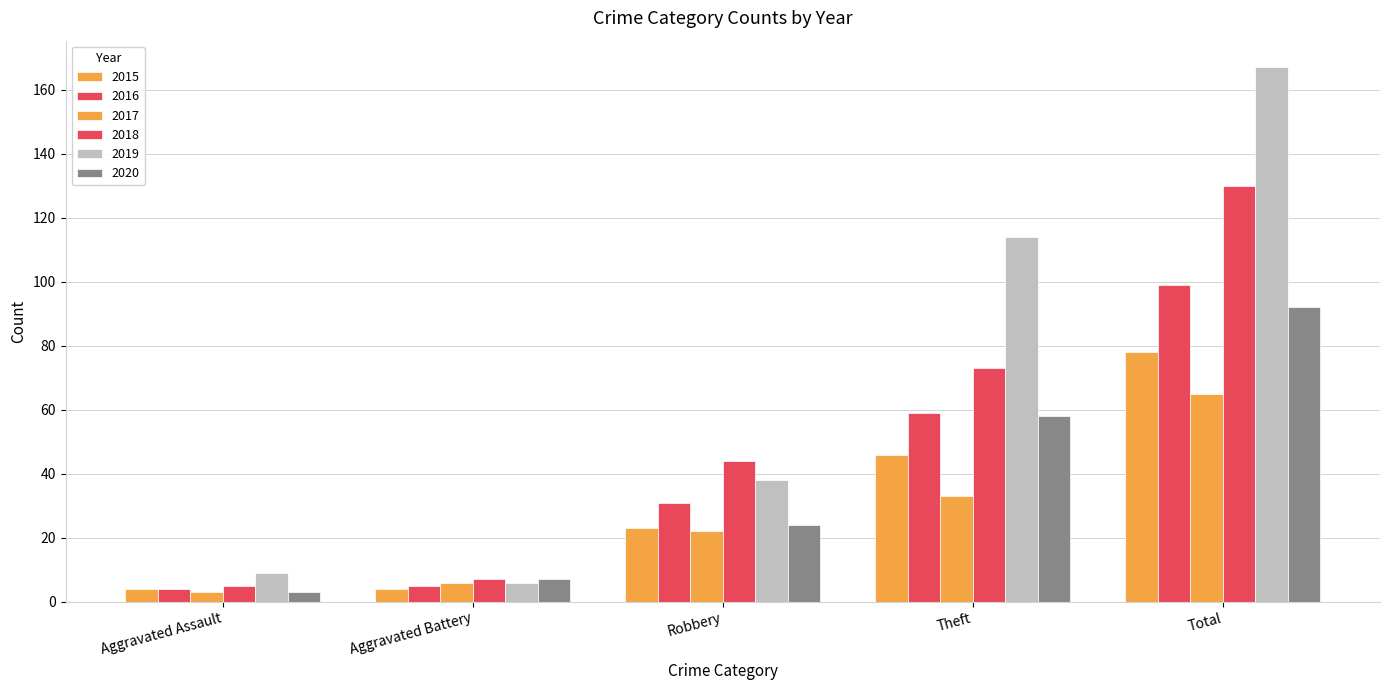

How many series are shown in this chart?

6